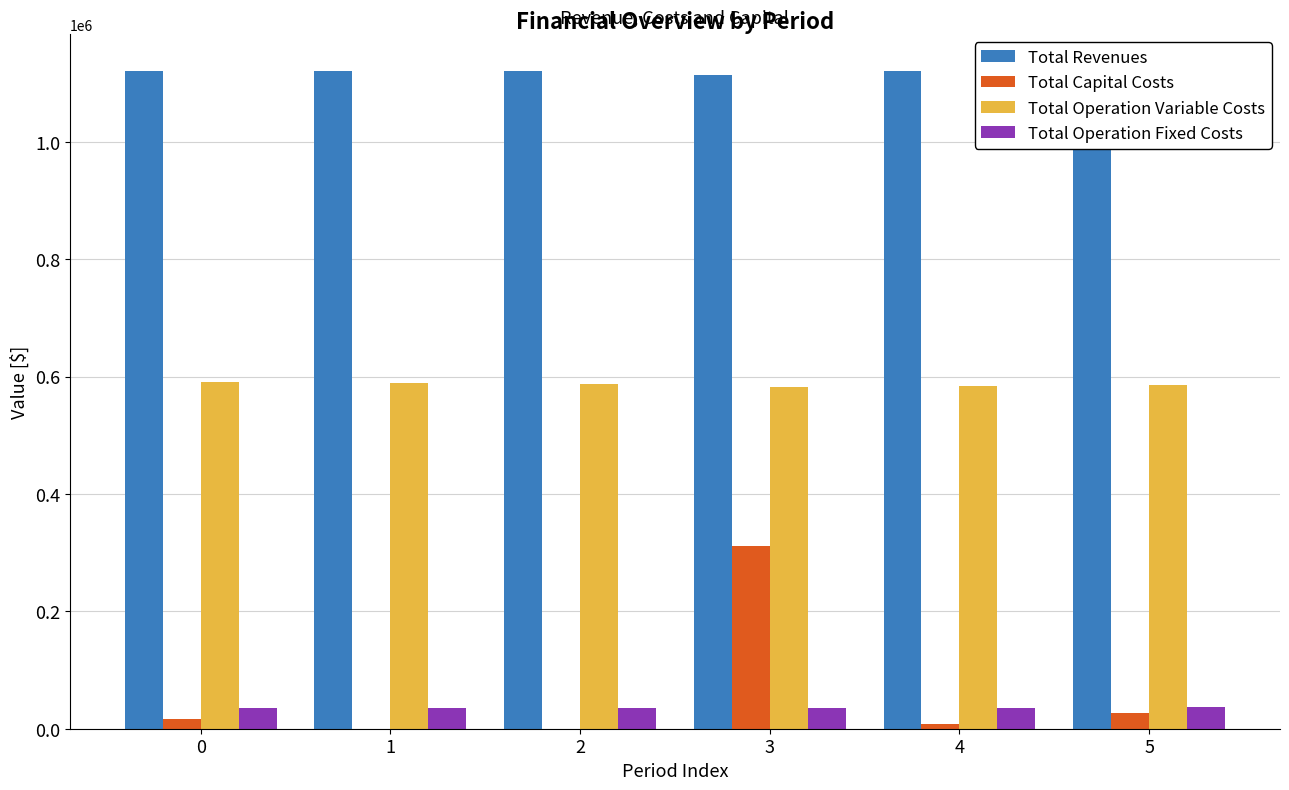

The value of Total Revenues at 2 is 1818196.4. True or false?

False